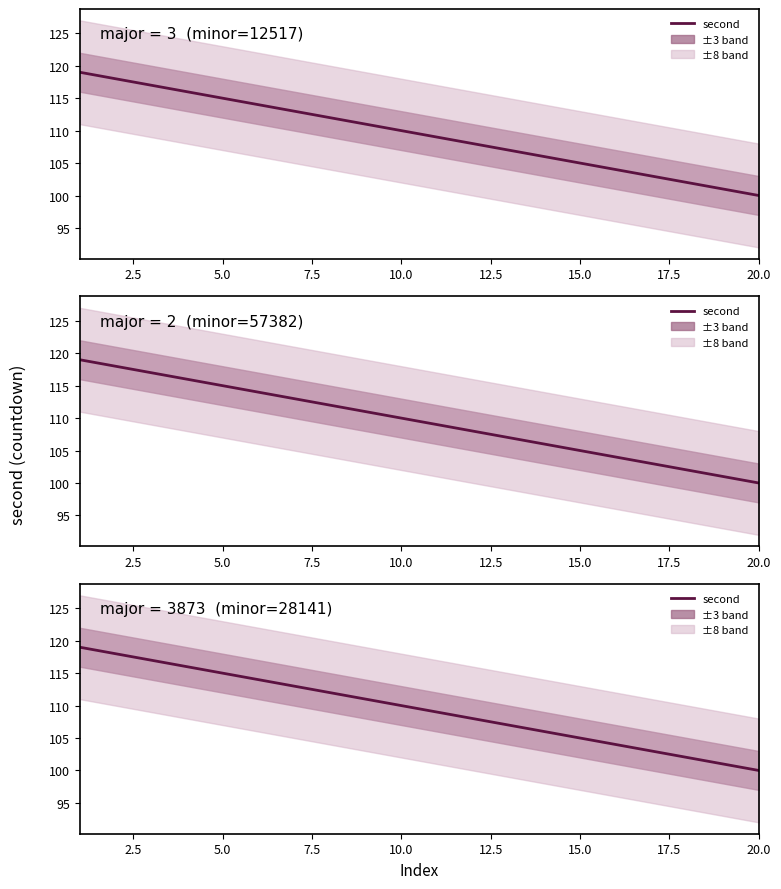

Does the chart have visible grid lines?

No